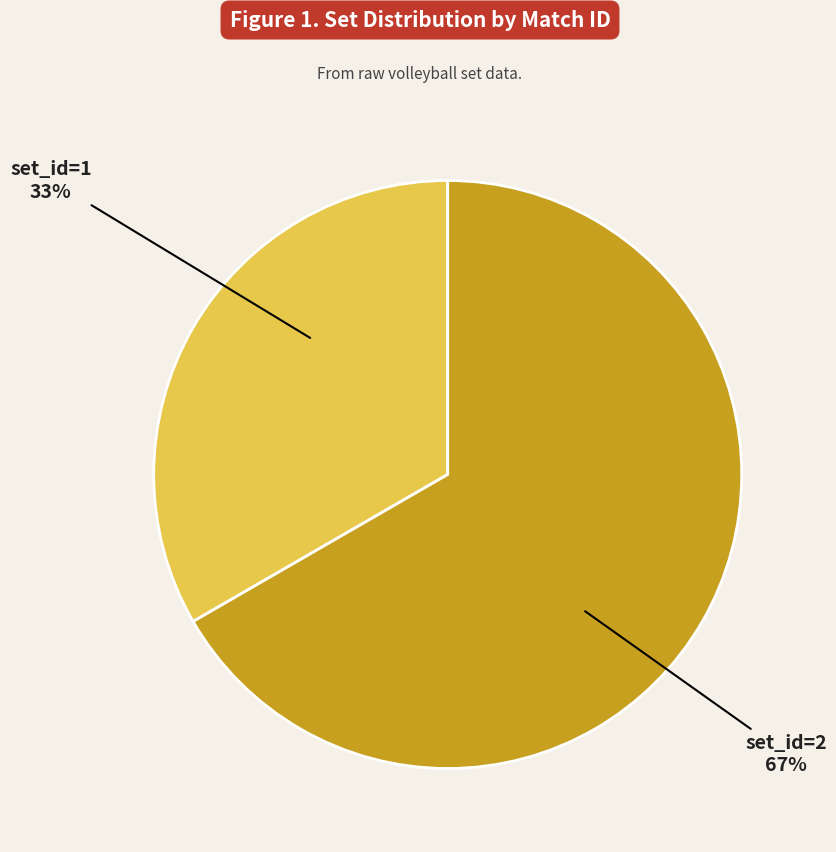

Is there any slice that represents more than half of the pie?

Yes